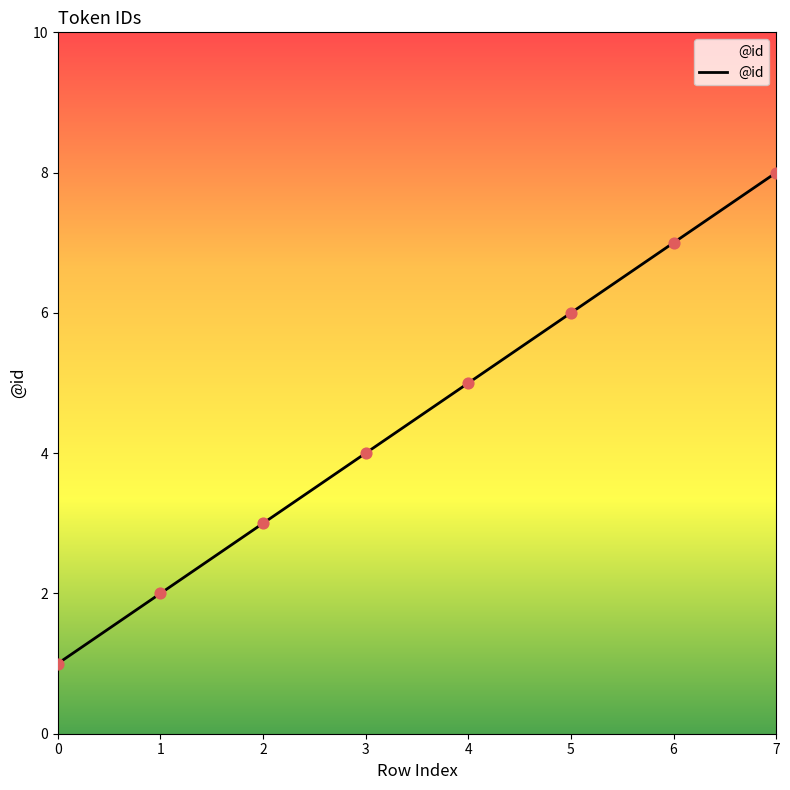

What is the change in value from 1 to 6?

+5